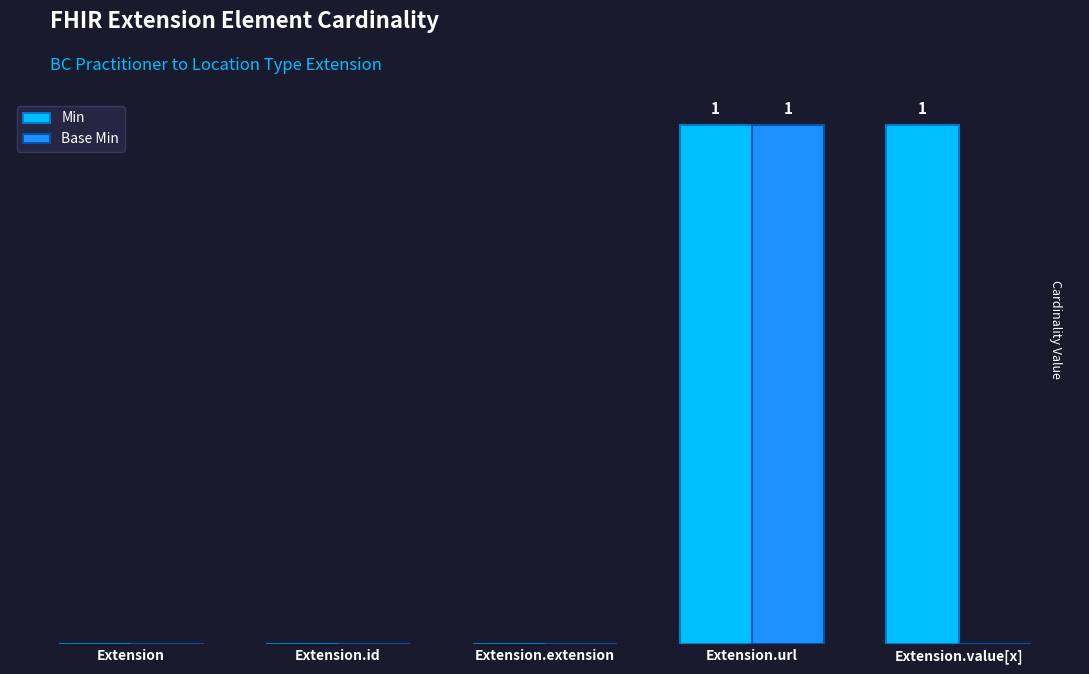

Which category has the lowest value in the Min series?

Extension